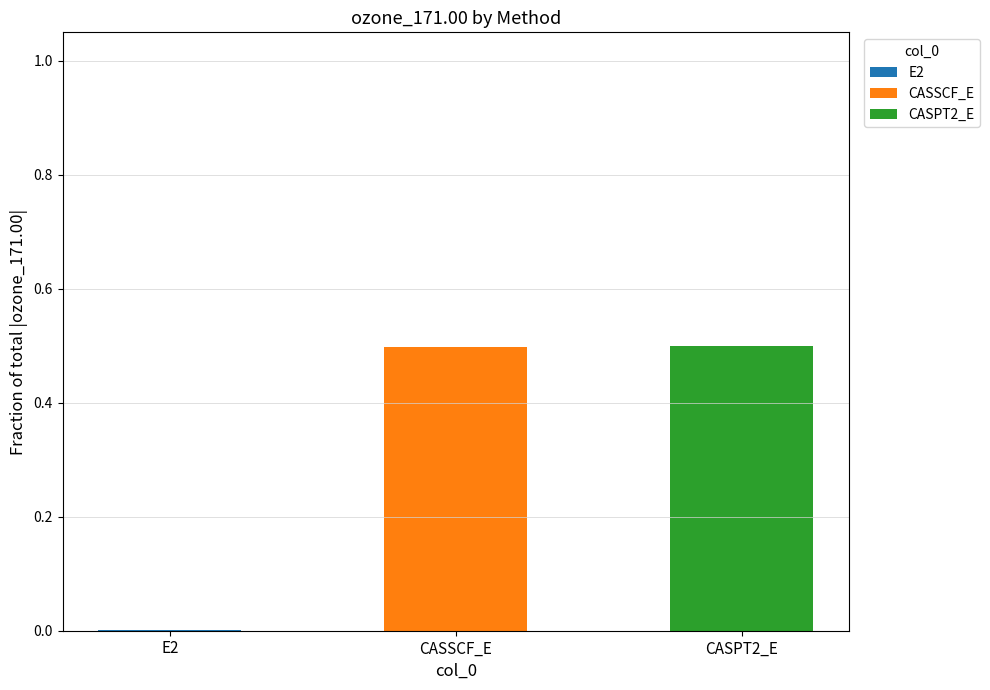

What is the total value across all series at CASSCF_E?

0.5